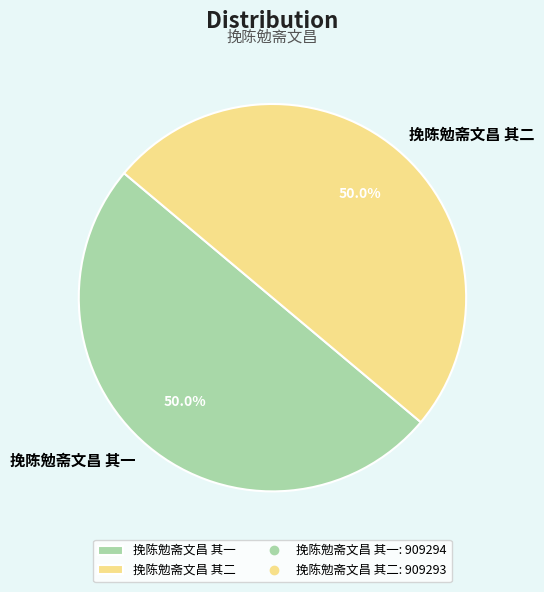

What is the ratio of the value at 挽陈勉斋文昌 其二 to the value at 挽陈勉斋文昌 其一?

1.0